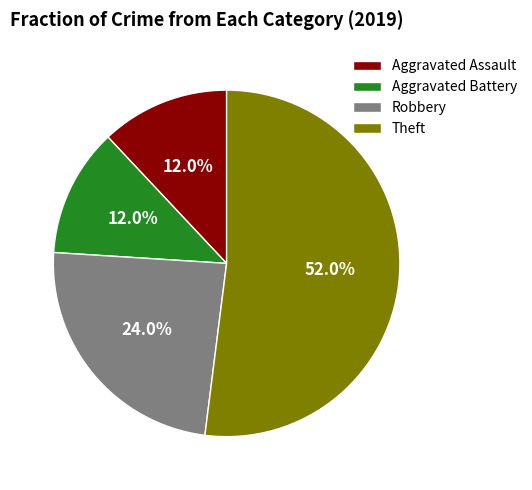

What percentage is NOT represented by Robbery?

76.0%